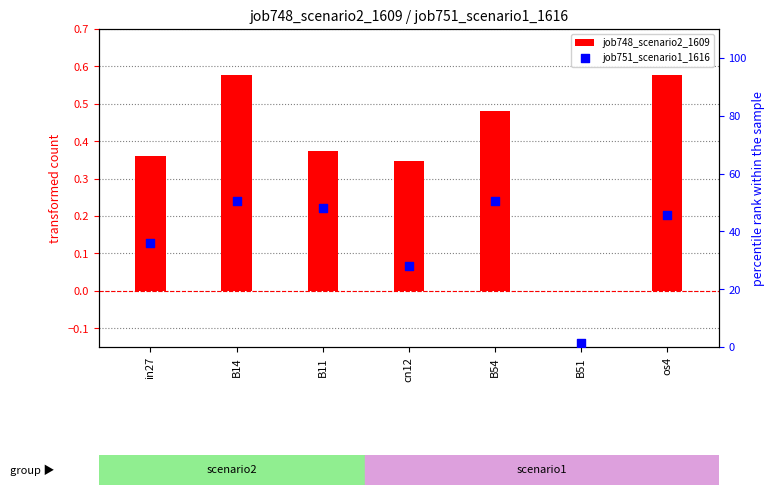

At how many categories does at least one series exceed 35?

5